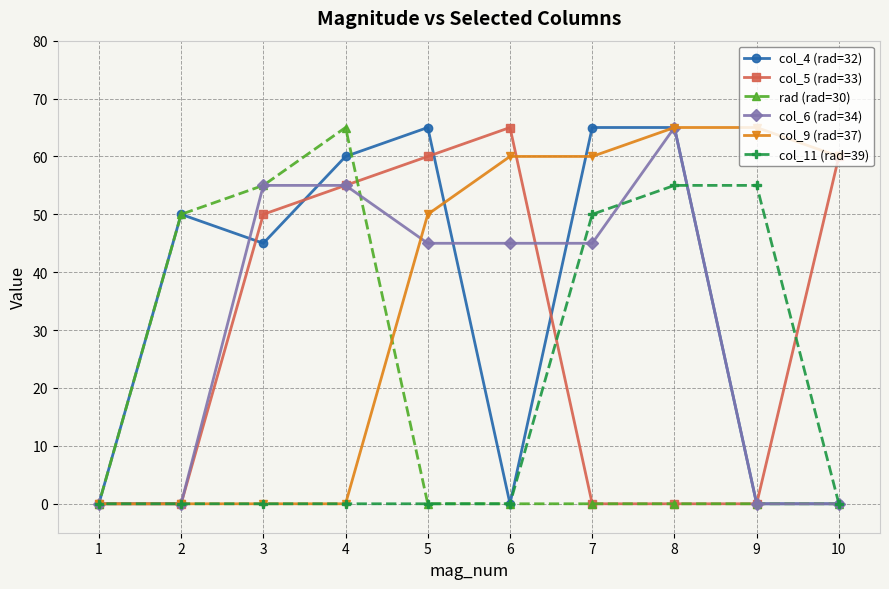

At which category is the sum across all series the highest?

8